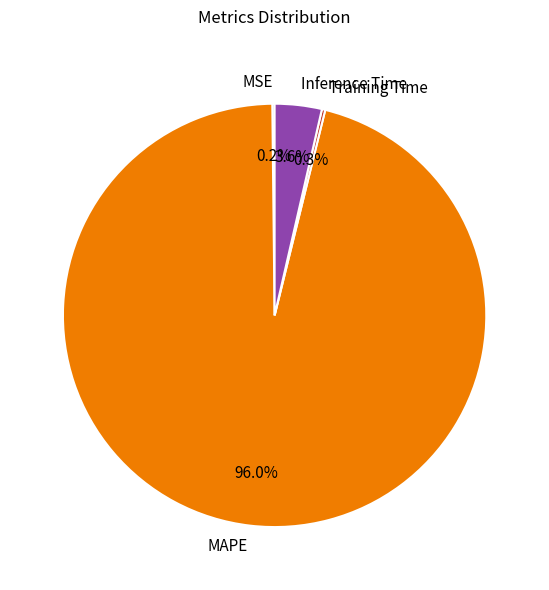

Approximately how many times larger is the value at MAPE compared to Inference Time?

26.7